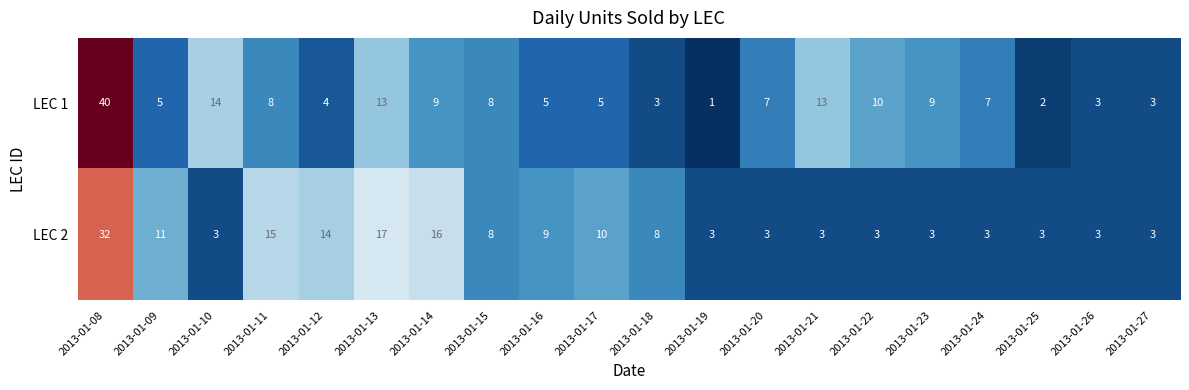

Rank the series by their average value, from lowest to highest.

LEC 1, LEC 2